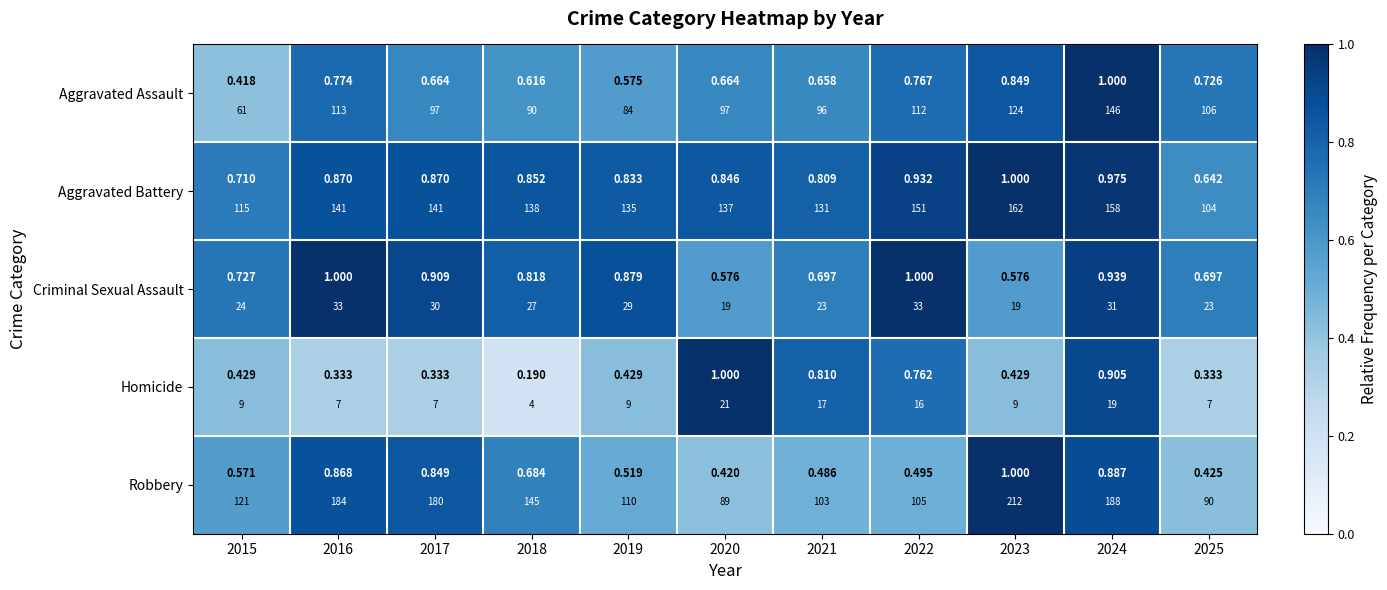

At which label does Aggravated Battery reach its minimum?

2025